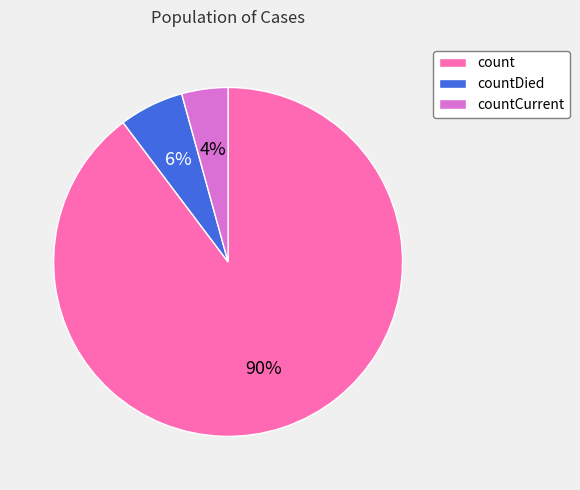

Approximately how many times larger is the value at count compared to countDied?

15.0